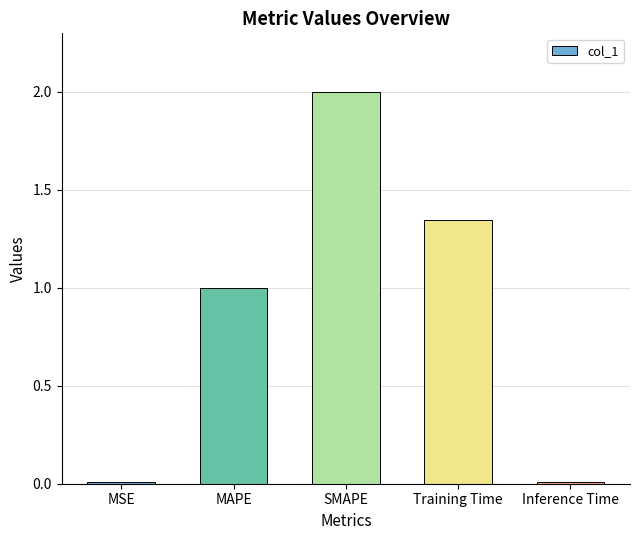

What is the value of the 2nd bar from the left?

1.0